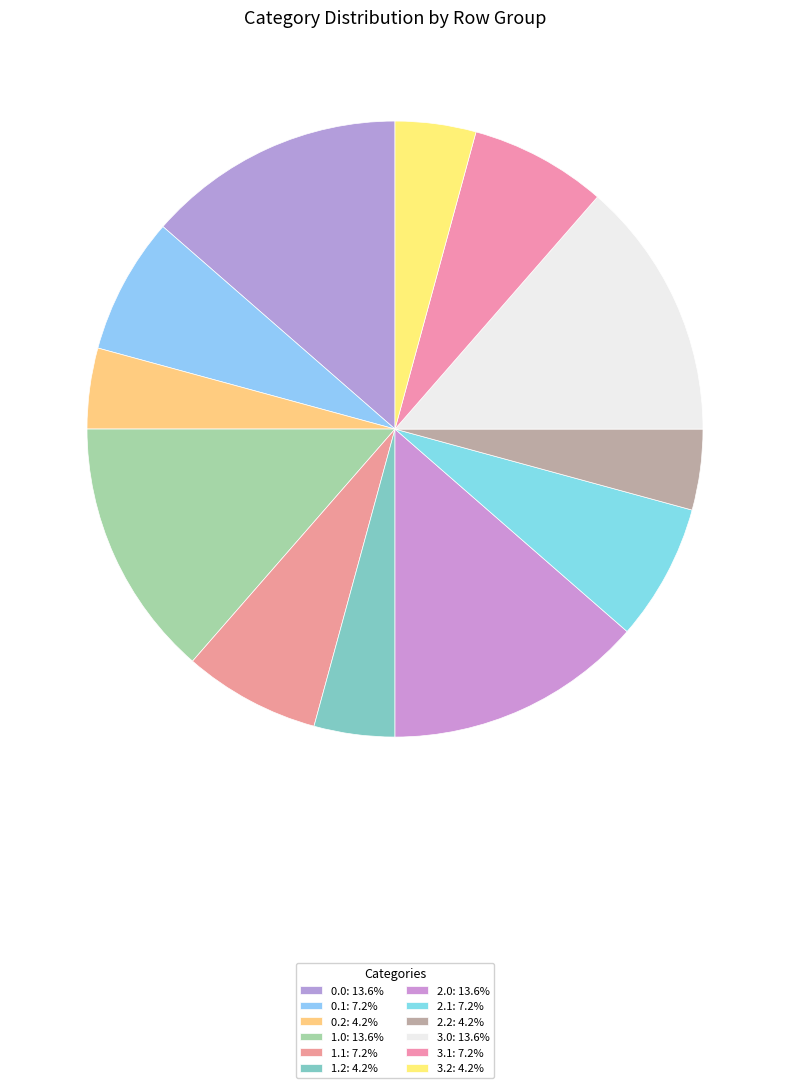

How many slices are in this pie chart?

12